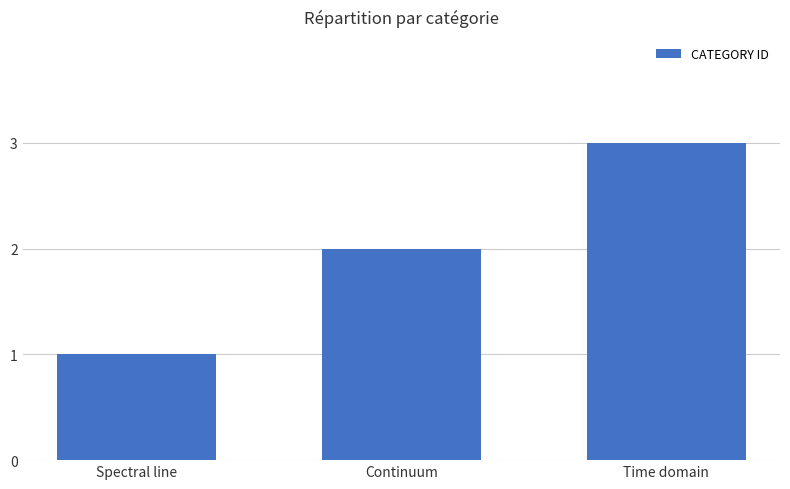

List the labels in order of value, largest first.

Time domain, Continuum, Spectral line